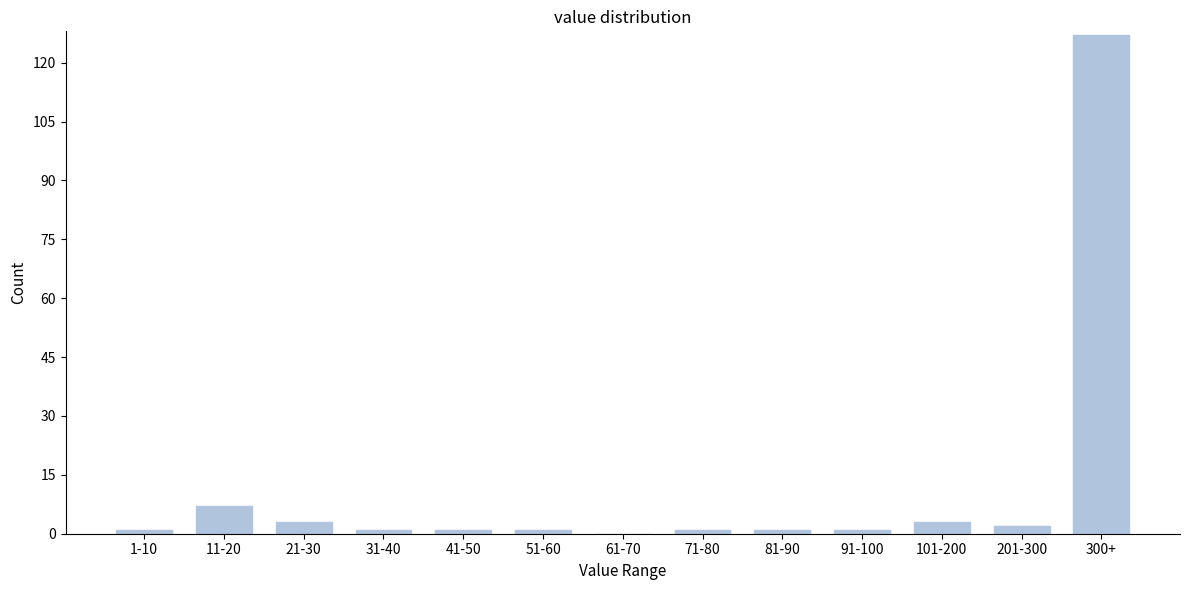

Reading left to right, what are all the values shown in this chart?

1-10=1	11-20=7	21-30=3	31-40=1	41-50=1	51-60=1	61-70=0	71-80=1	81-90=1	91-100=1	101-200=3	201-300=2	300+=127